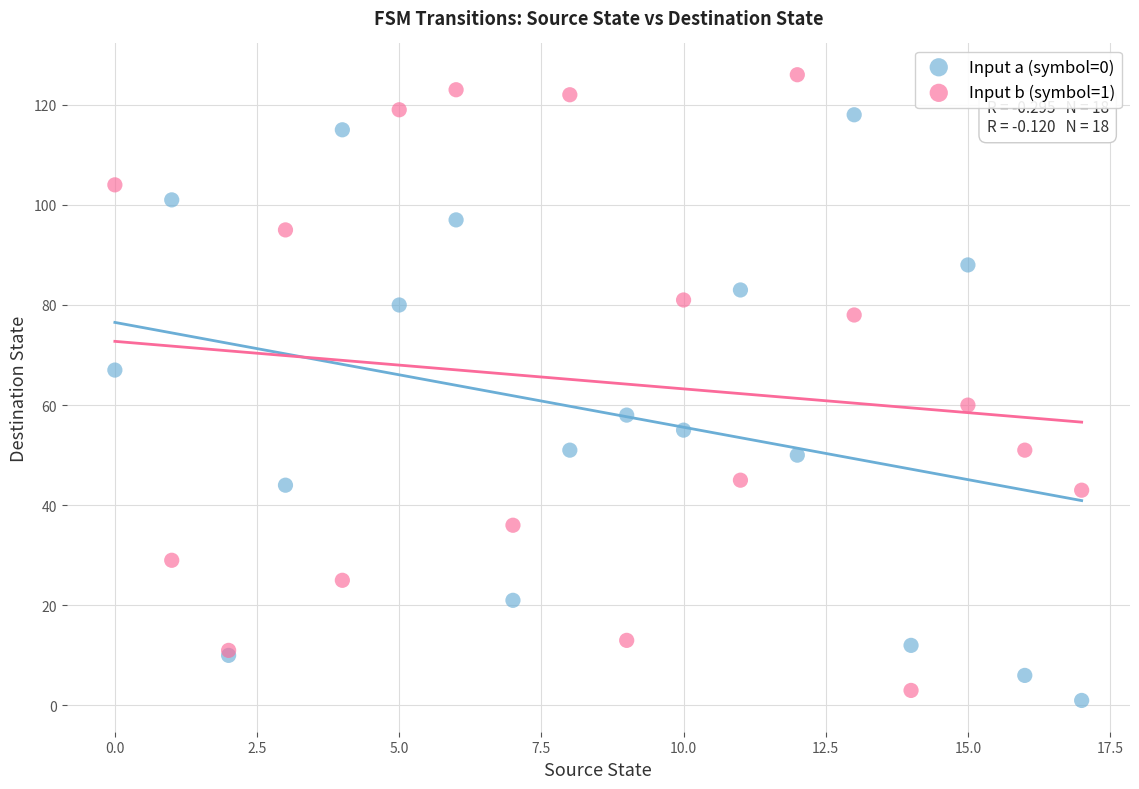

Which series has the largest Y range (max minus min)?

Input b (symbol=1)